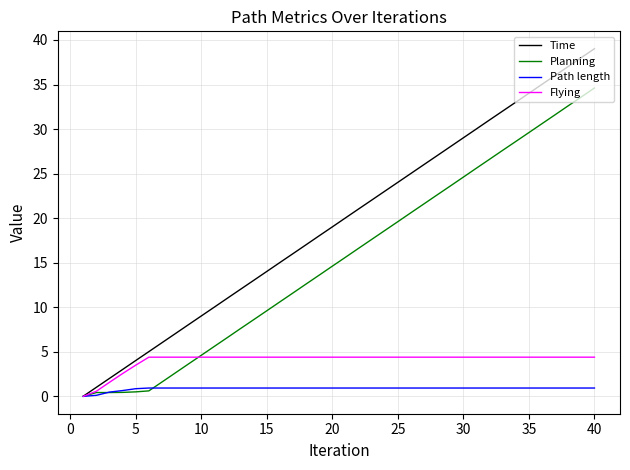

What is the sum of all Flying values?

162.1